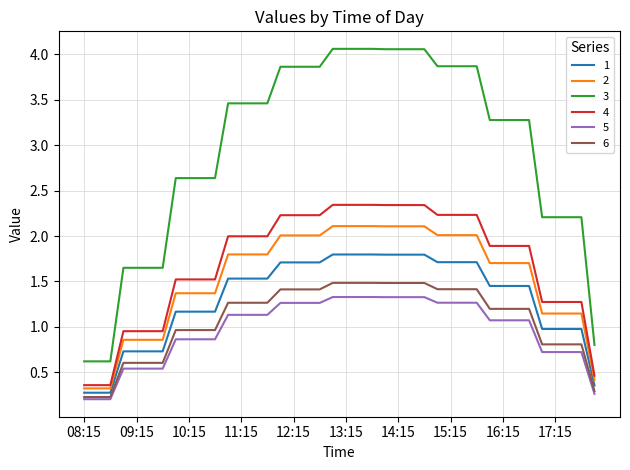

What is the greatest value displayed?

4.1